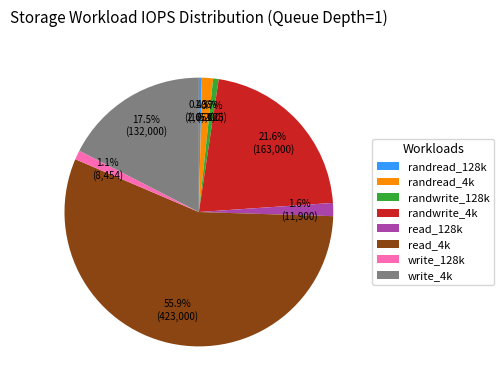

Between randwrite_4k and randread_128k, which is larger?

randwrite_4k